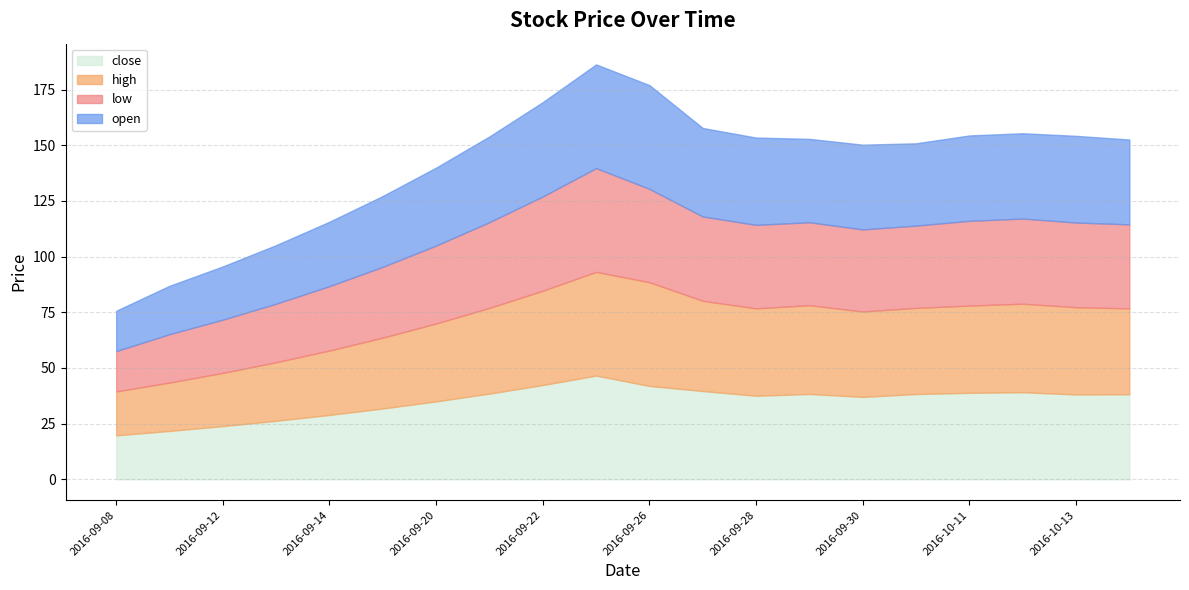

What position from the right is 2016-09-14?

16